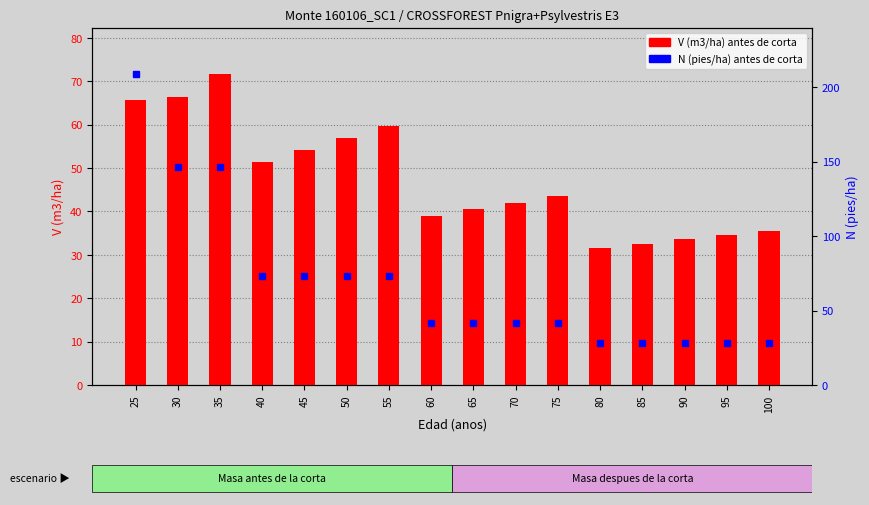

Rank the series by their average value, from lowest to highest.

V (m3/ha) antes de corta, N (pies/ha) antes de corta